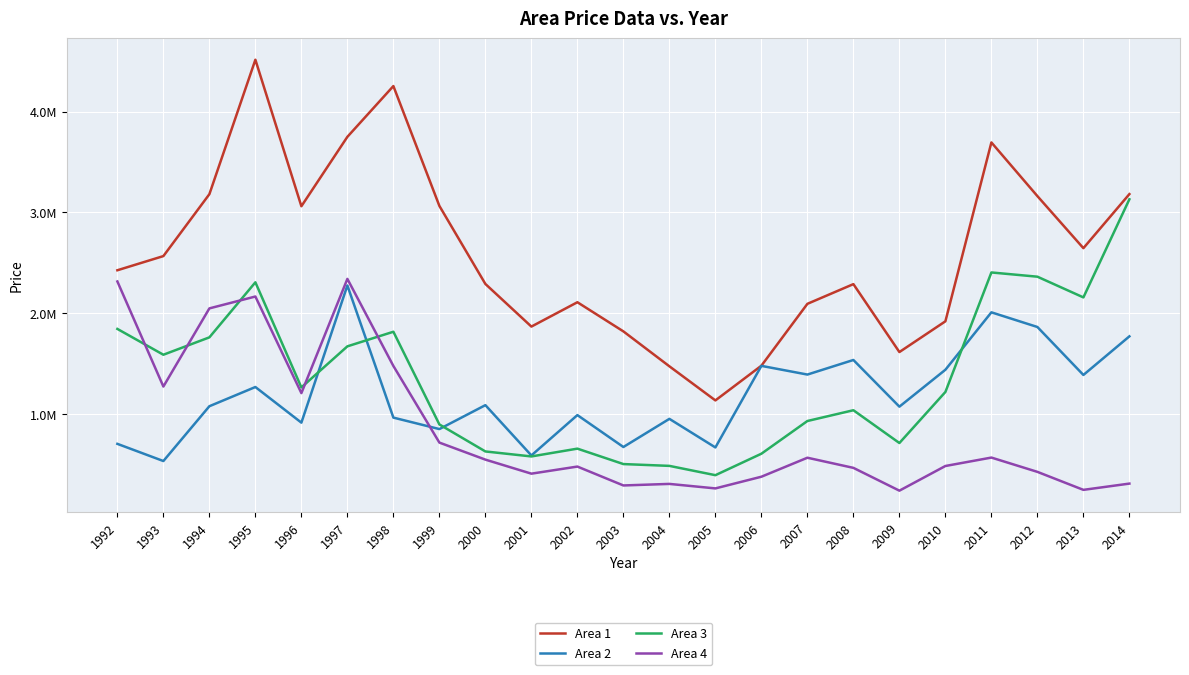

What are all the series names shown in the legend?

Area 1, Area 2, Area 3, Area 4